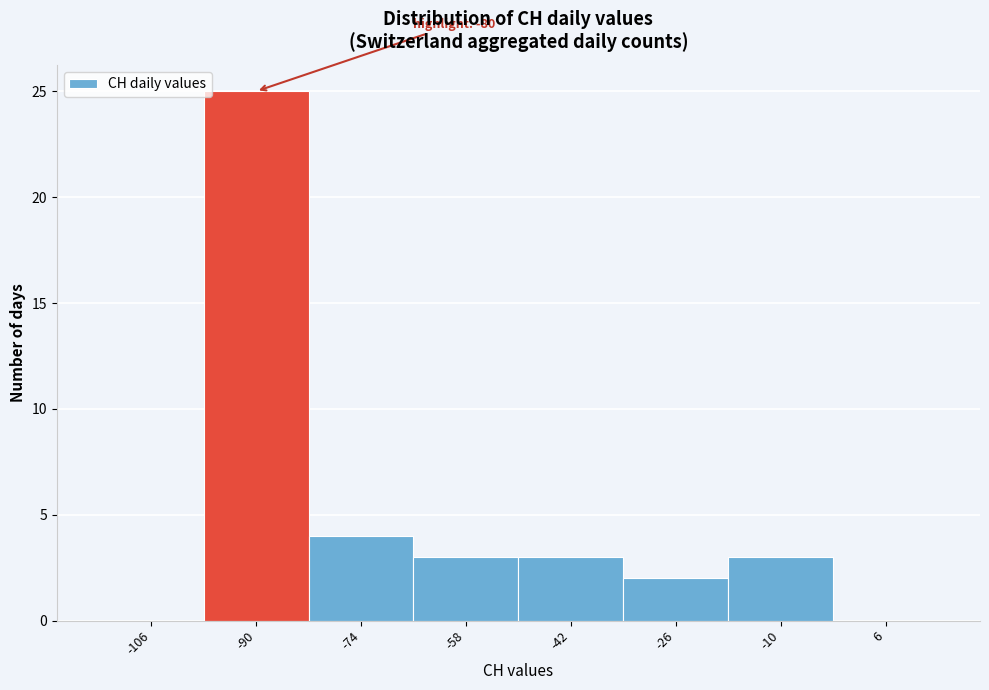

Reading left to right, extract all data points from this chart.

-106=0	-90=25	-74=4	-58=3	-42=3	-26=2	-10=3	6=0